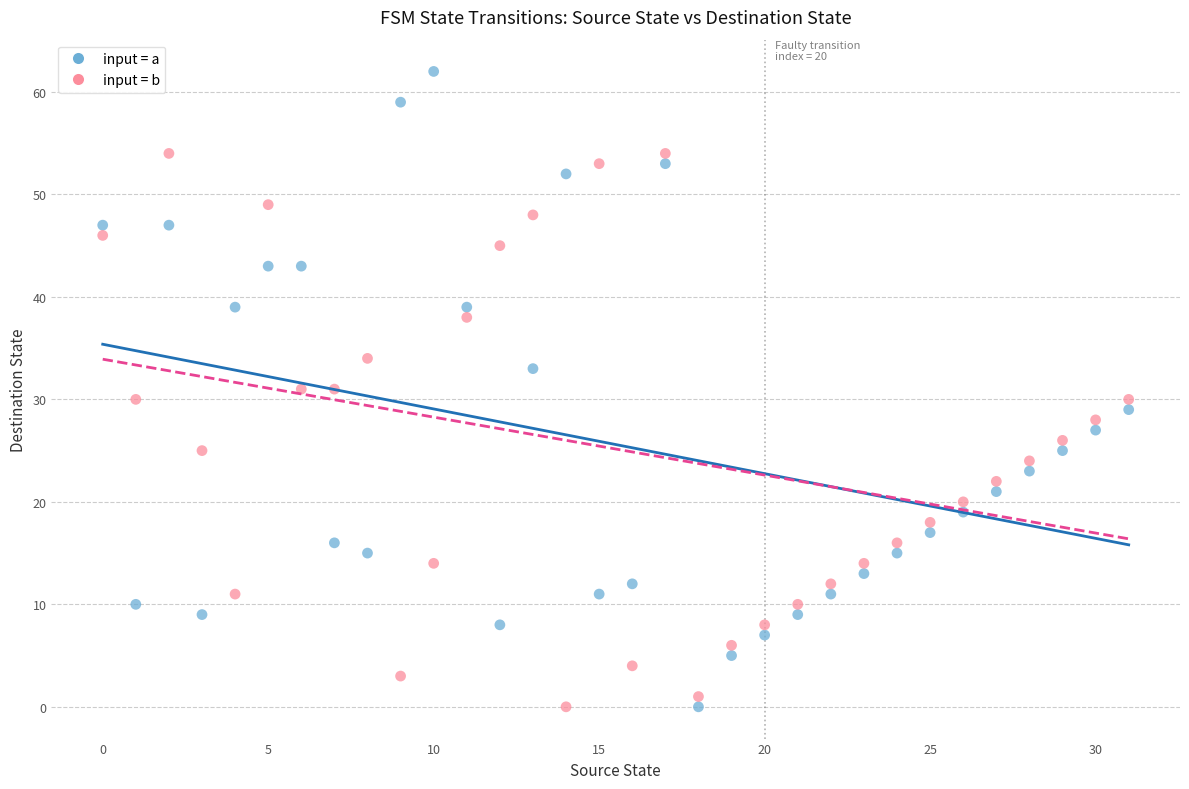

Across all data points, what is the range of Y values (max minus min)?

62